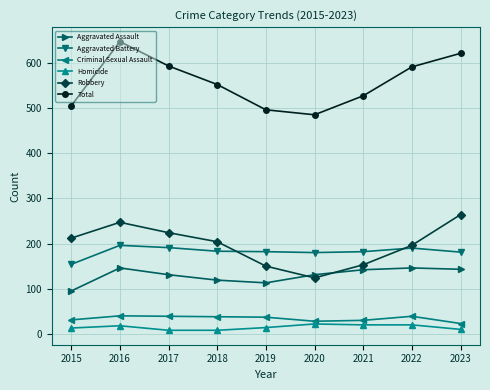

Is the value of Aggravated Assault at 2019 greater than the value of Total at 2015?

No